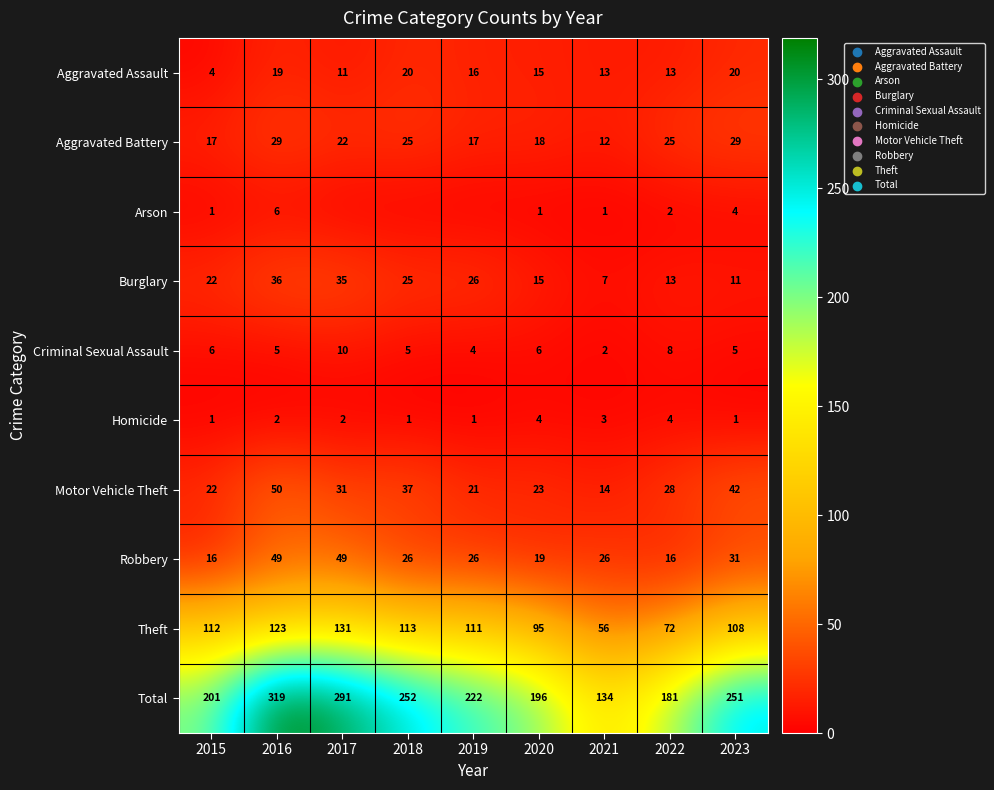

Is it true that Total equals 222 at 2019?

True